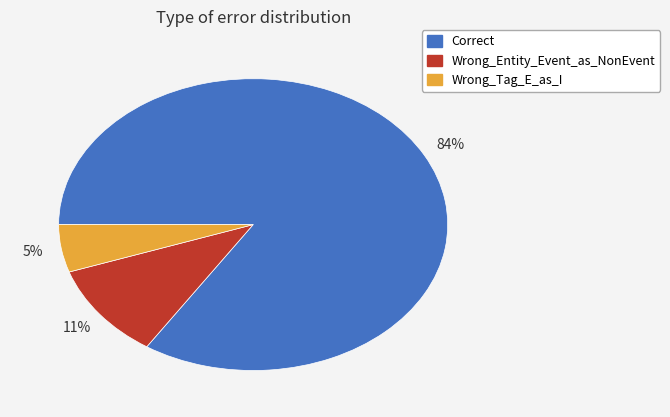

What is the ratio of the value at Wrong_Tag_E_as_I to the value at Correct?

0.1